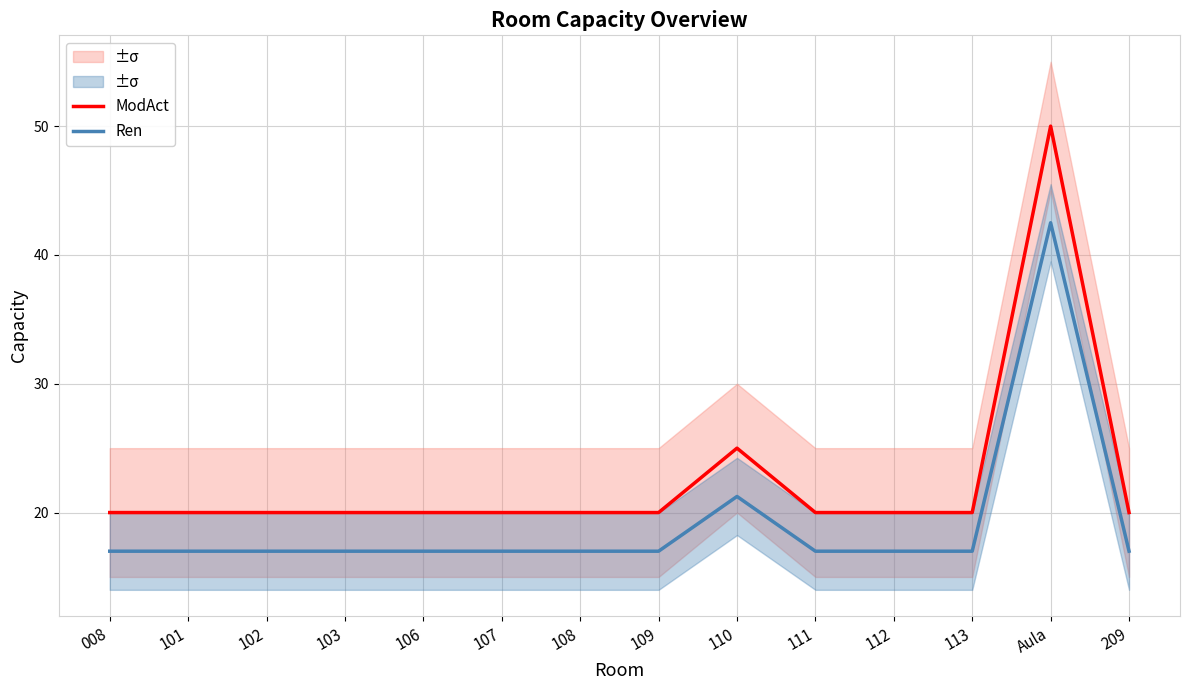

What is the value of the ModAct point at the 7th from the left?

20.0